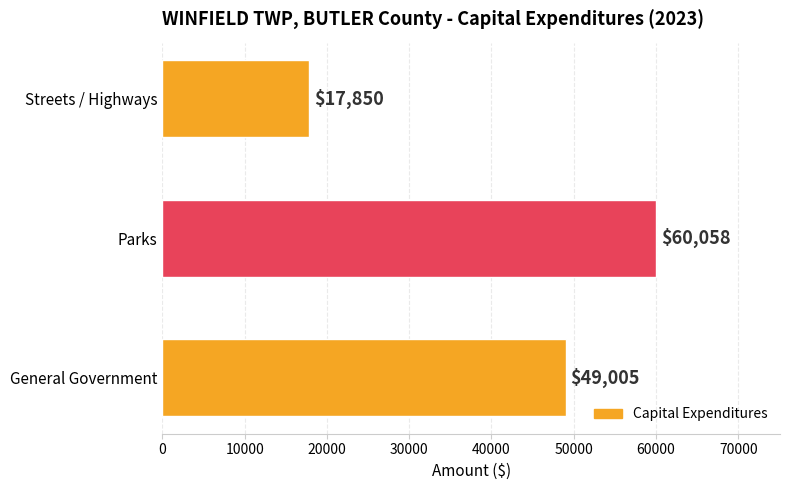

What is the difference between the values at General Government and Streets / Highways?

31155